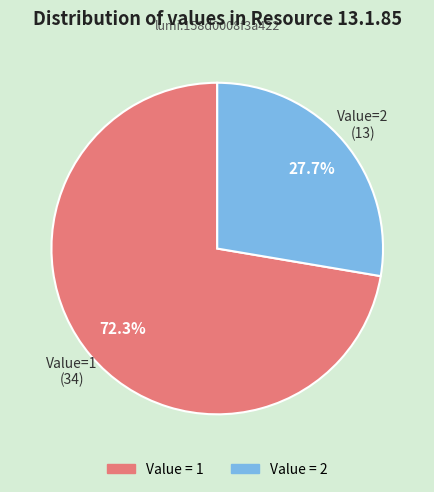

To the nearest percent, what is the average slice percentage?

50%